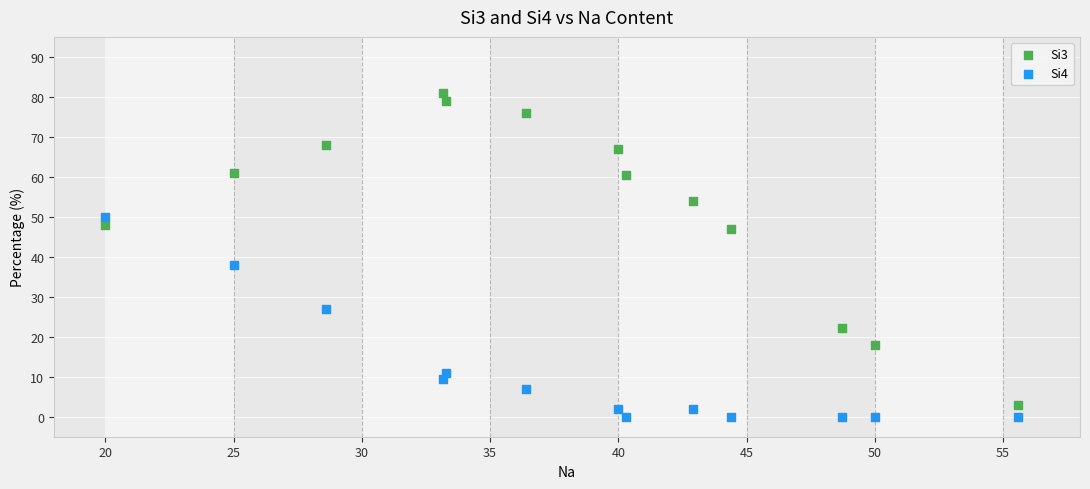

What are all the series names shown in the legend?

Si3, Si4